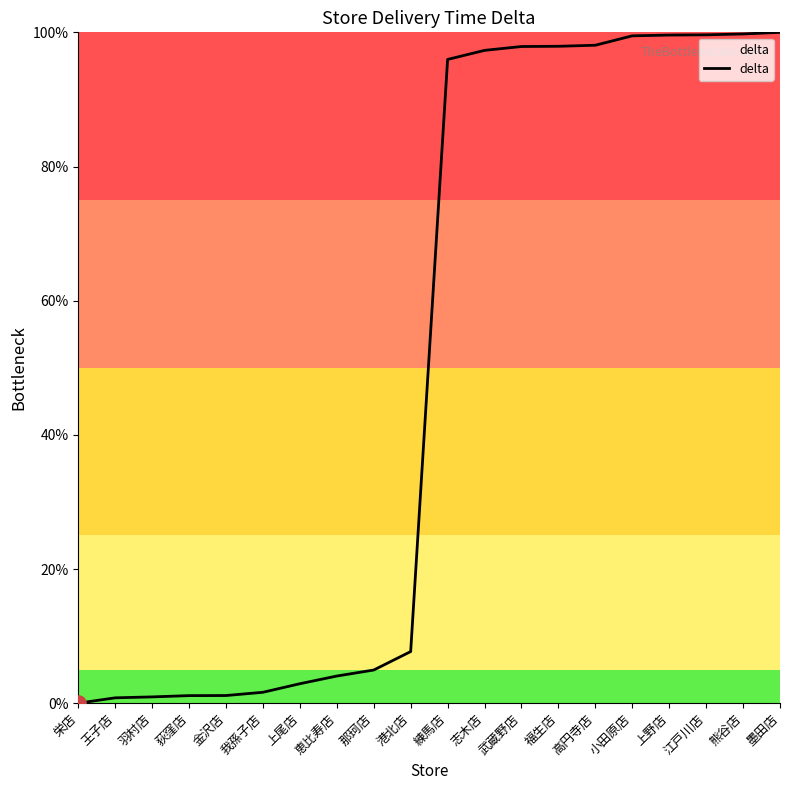

What is the change in value from 高円寺店 to 小田原店?

+1.4